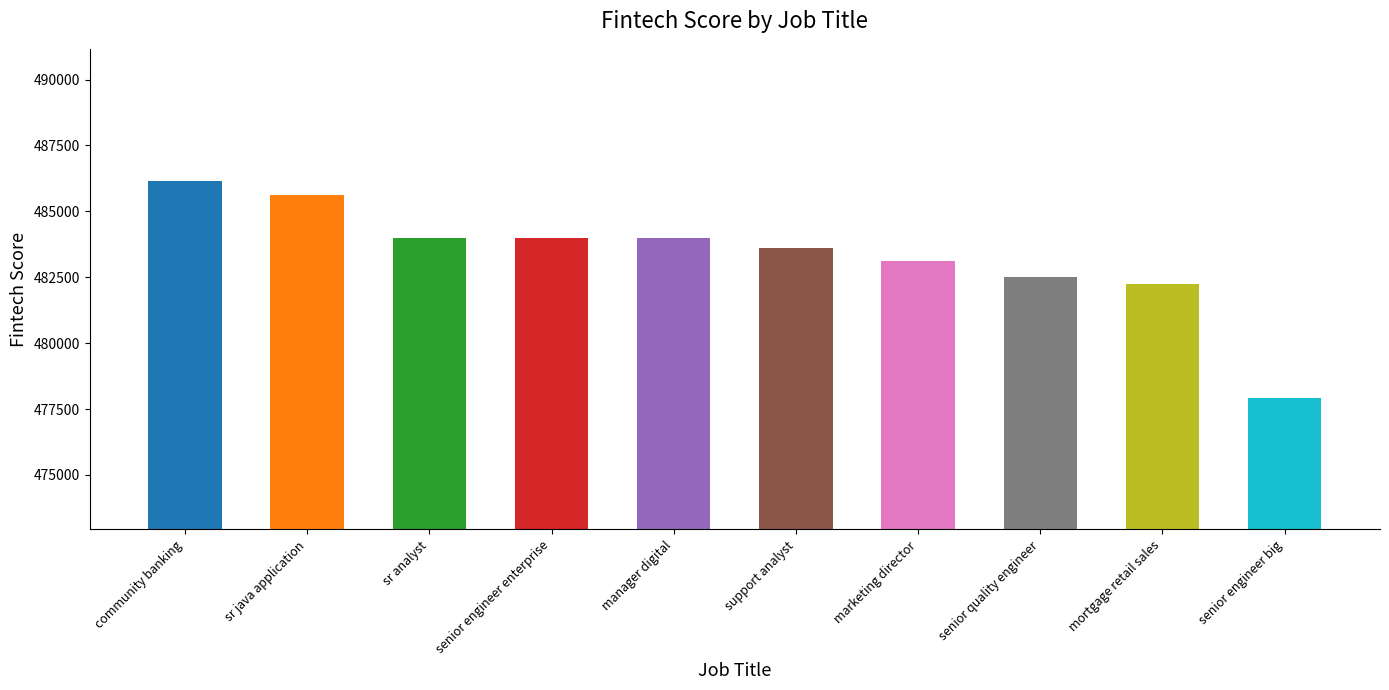

What is the greatest value displayed?

486164